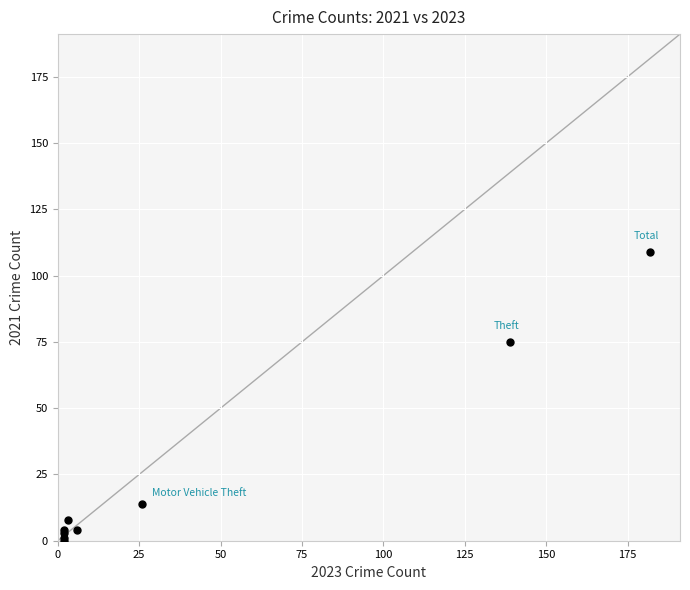

What Y value in the scatter plot is closest to 54?

75